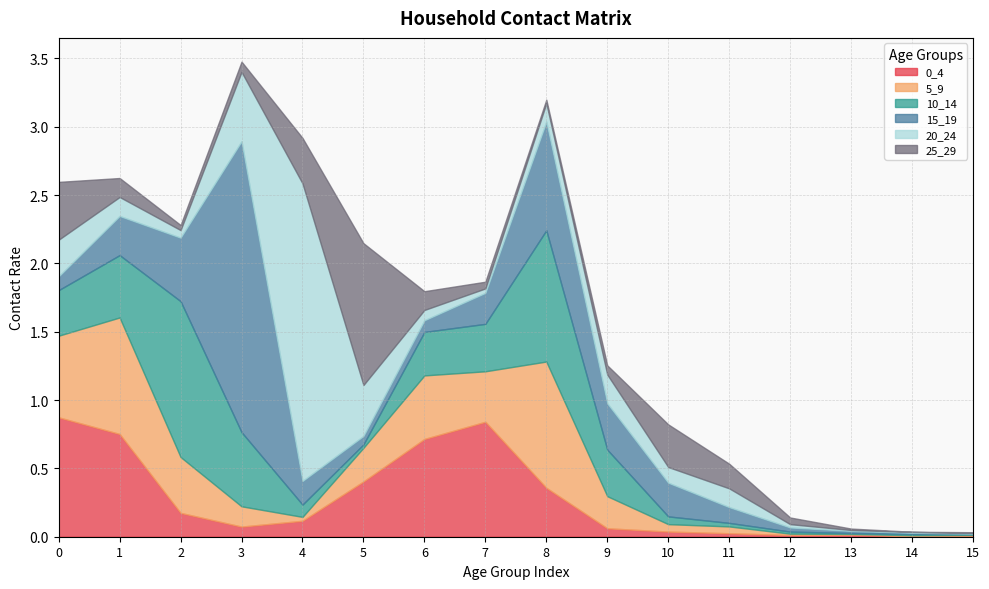

The 15_19 series shows 0.5 at 2. True or false?

True